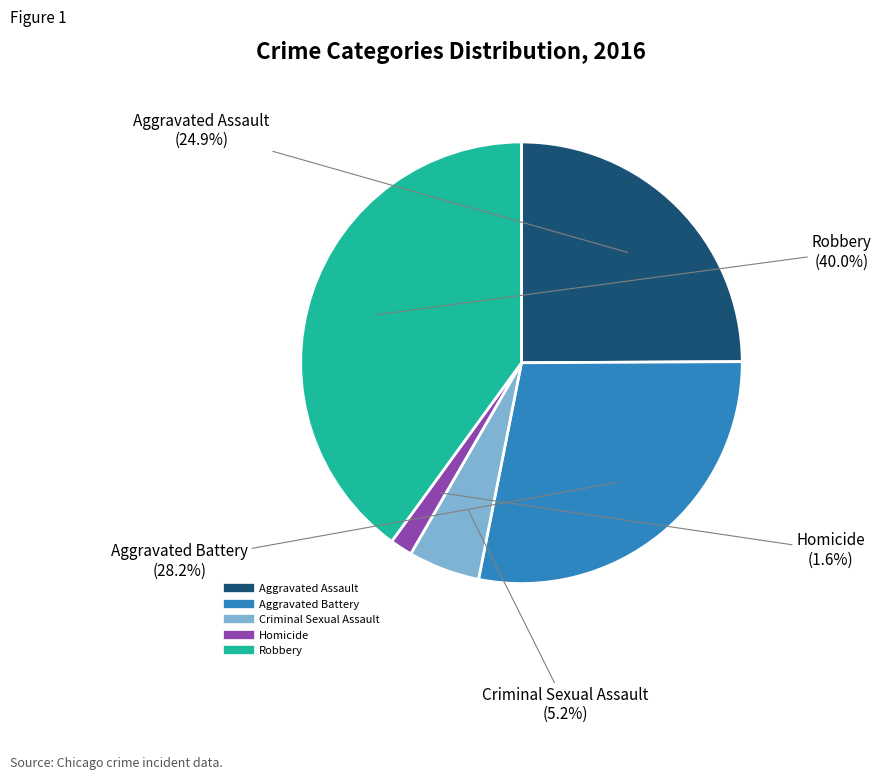

True or false: Aggravated Battery accounts for 28% of the total.

True